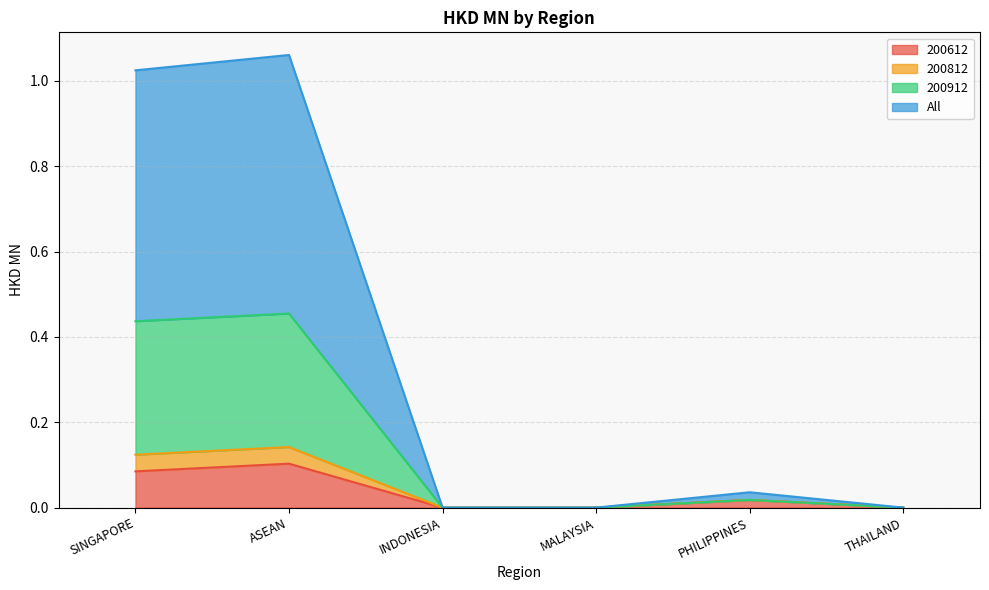

Which label corresponds to the largest value in the chart?

ASEAN